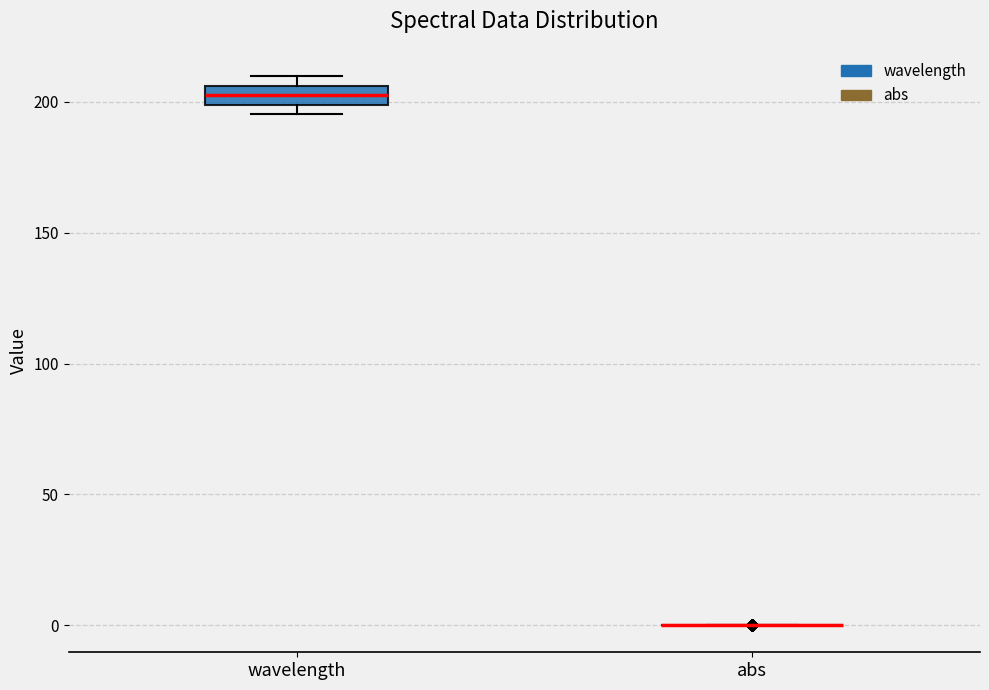

Where is the lower edge of the box for wavelength on the y-axis? The values are not printed on the chart, so give them approximately, as read against the axis.

200